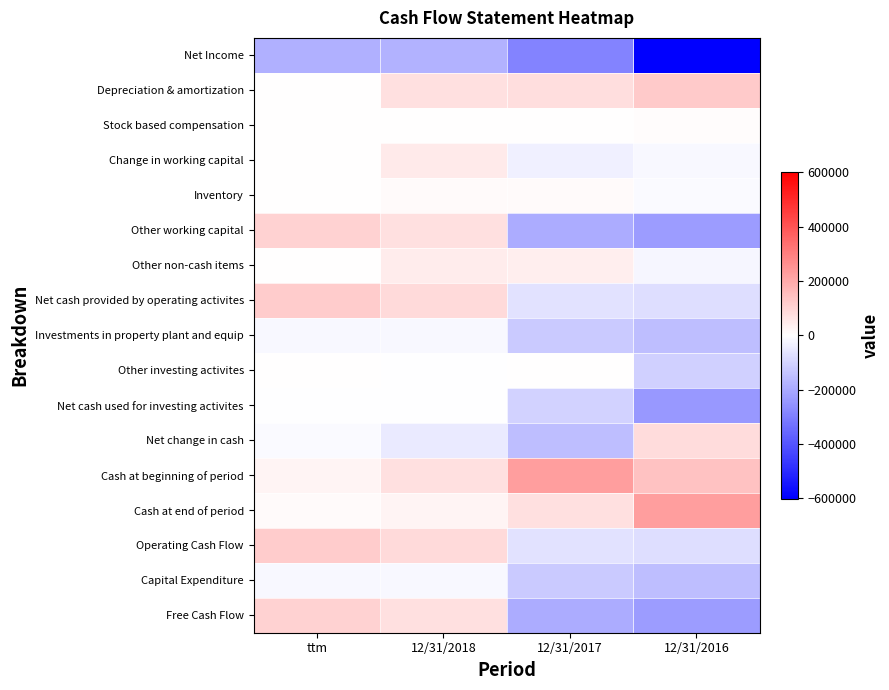

Which category has the lowest value across all series?

12/31/2016